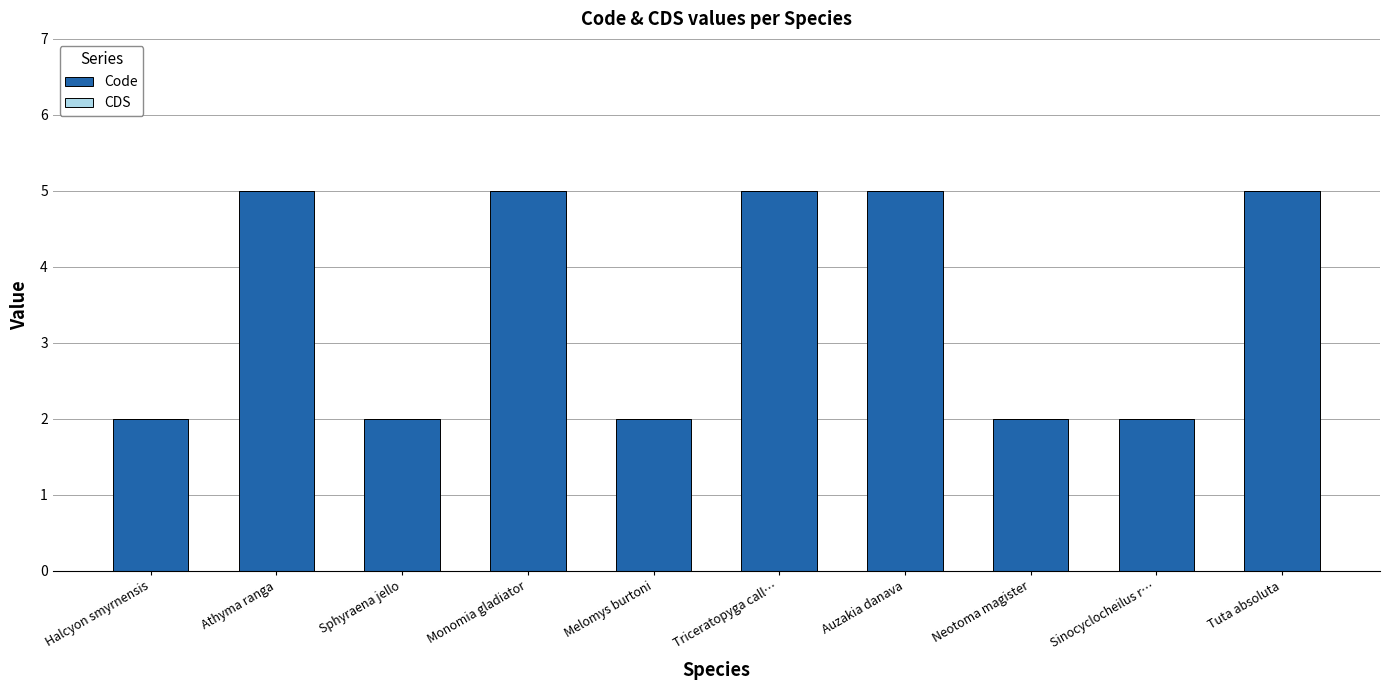

What position from the left is Halcyon smyrnensis?

1